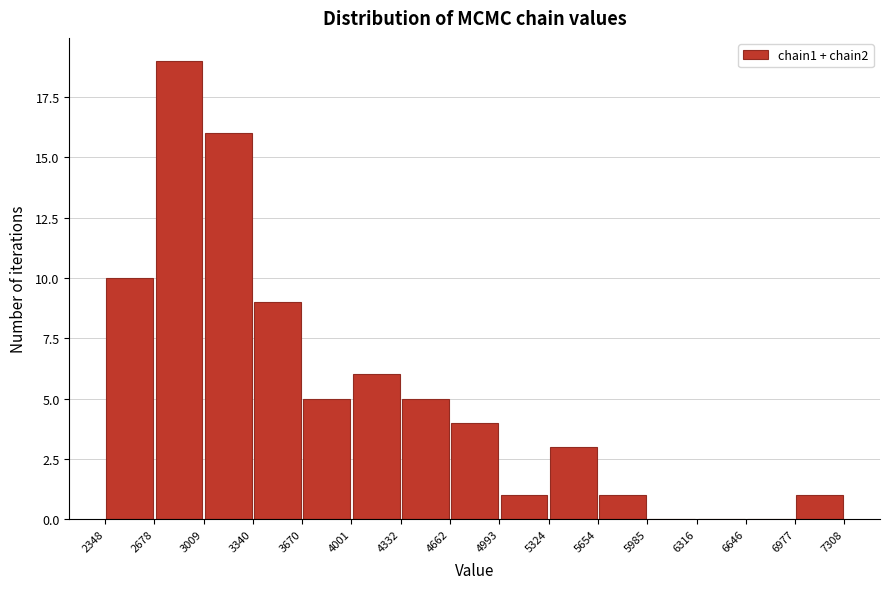

What is the height of the bar covering 5654 to 5985 on the x-axis? The values are not printed on the chart, so give them approximately, as read against the axis.

1